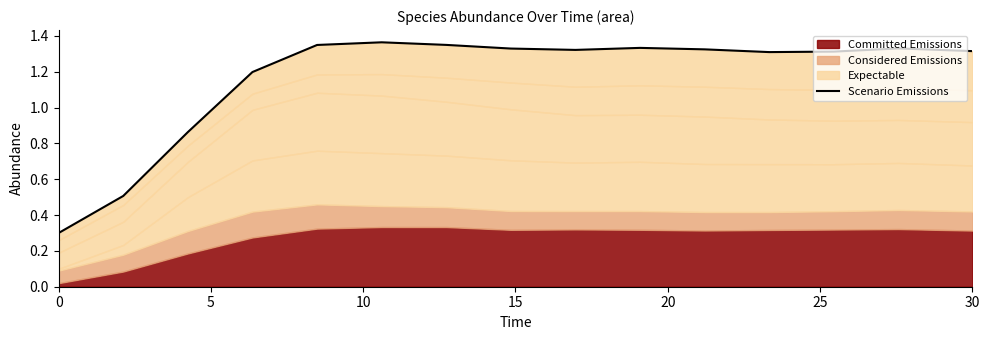

How many interior local peaks (higher than both neighbors) does the data have?

3